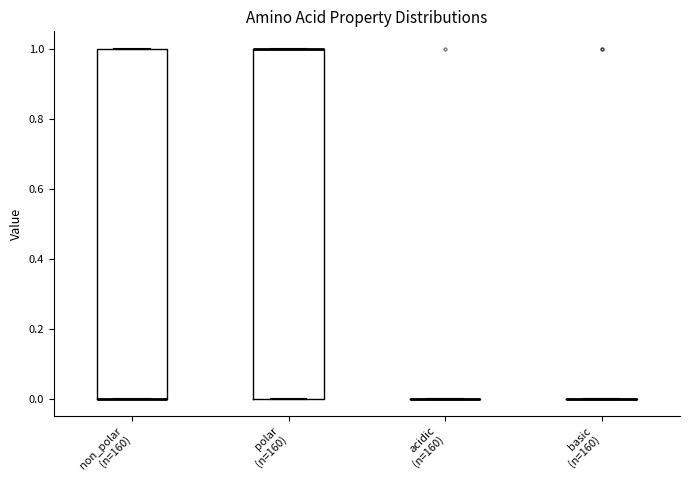

Reading left to right, transcribe this box plot: for each box, give where its median line is, the range the box spans, and where its two whiskers end, as read against the y-axis. The values are not printed on the chart, so give them approximately, as read against the axis.

non_polar (n=160): median 0 (drawn on the box's lower edge), box 0 to 1, whiskers 0 to 1
polar (n=160): median 1 (drawn on the box's upper edge), box 0 to 1, whiskers 0 to 1
acidic (n=160): box collapsed to a line at 0, whiskers 0 to 0
basic (n=160): box collapsed to a line at 0, whiskers 0 to 0